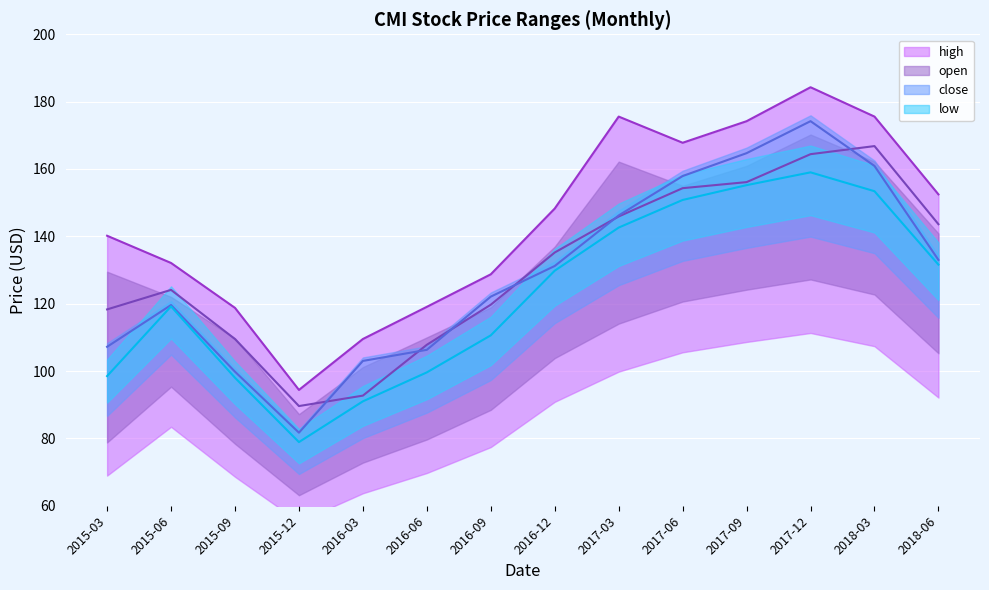

What is the maximum value shown in the chart?

184.3